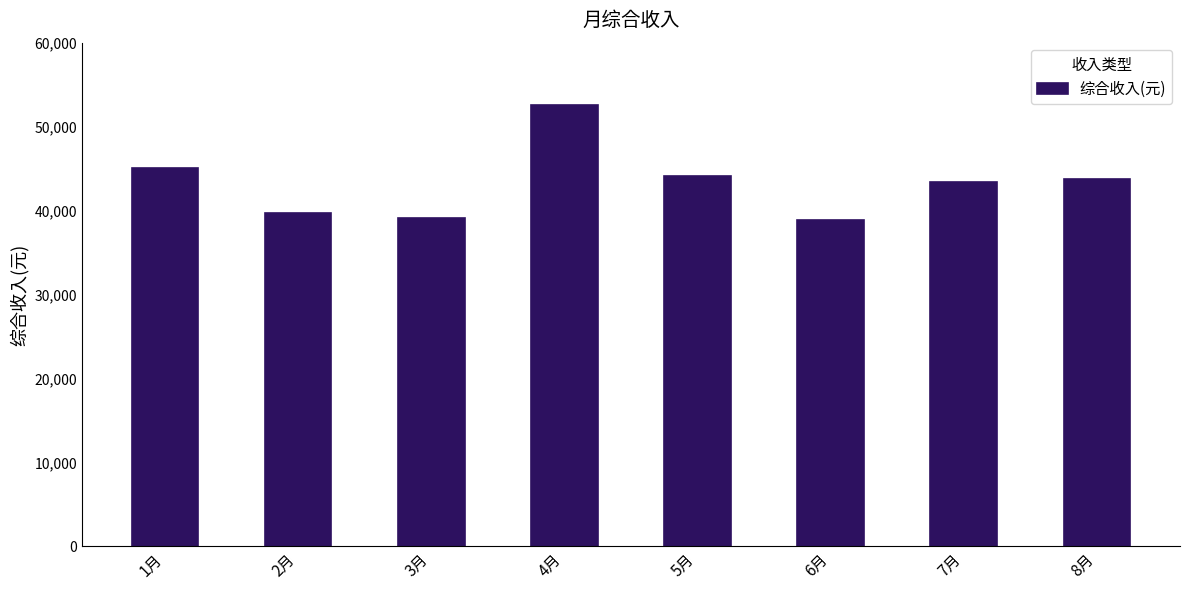

What is the maximum value shown in the chart?

52606.5